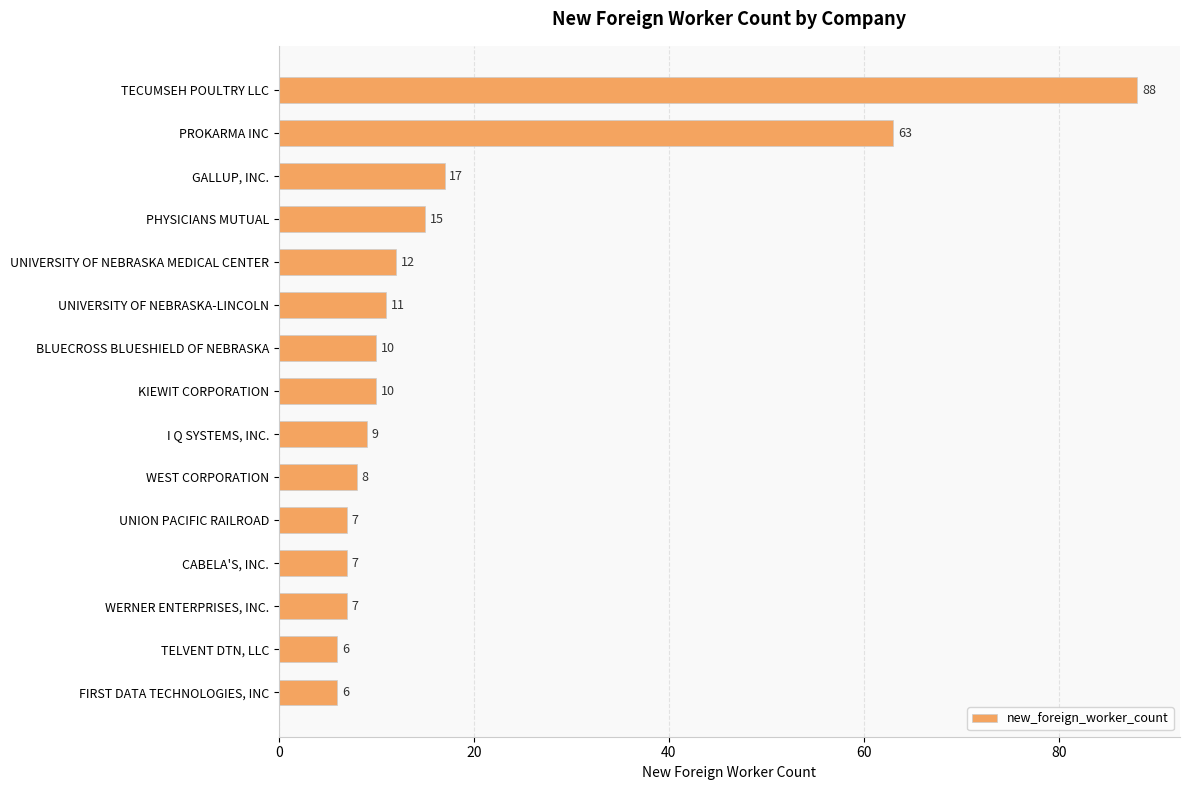

What is the label of the 12th bar from the top?

CABELA'S, INC.